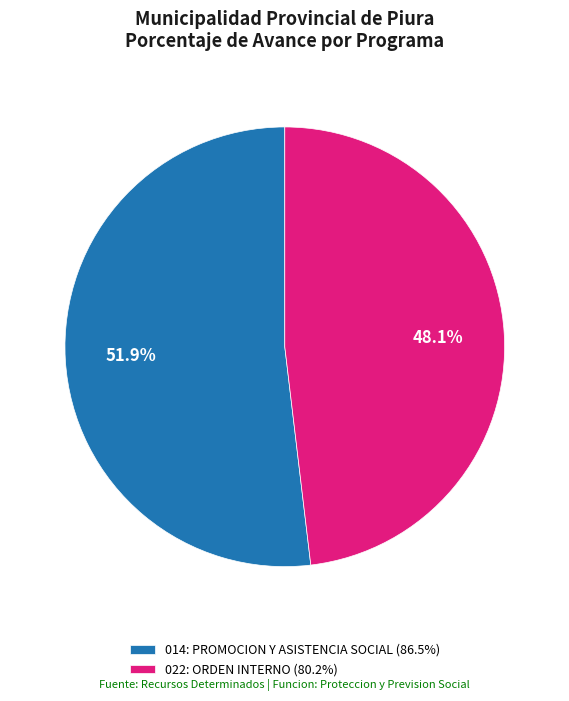

Approximately how many times larger is the value at 022: ORDEN INTERNO (80.2%) compared to 014: PROMOCION Y ASISTENCIA SOCIAL (86.5%)?

0.9